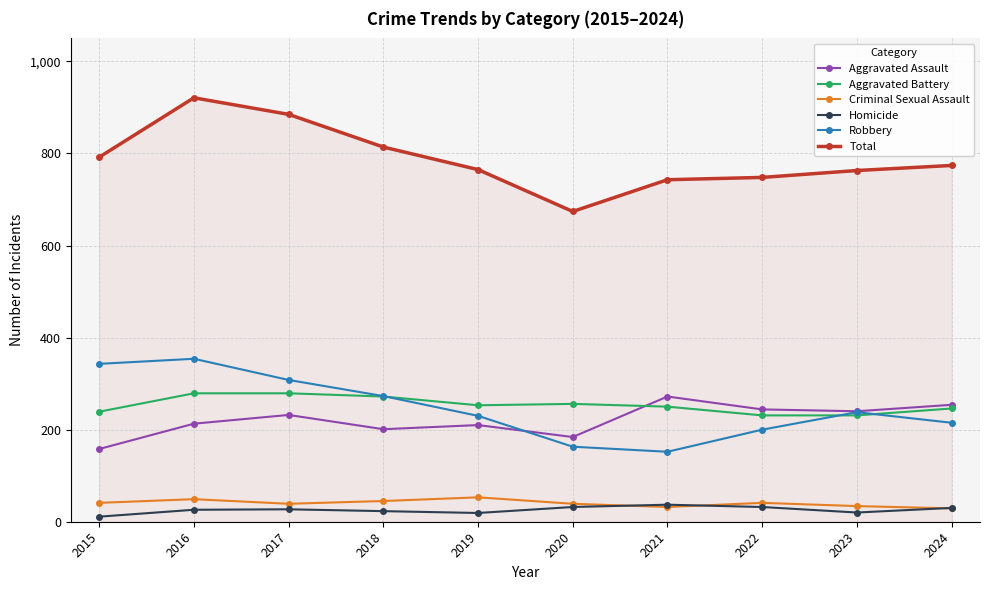

The value of Total at 2021 is 1150. True or false?

False